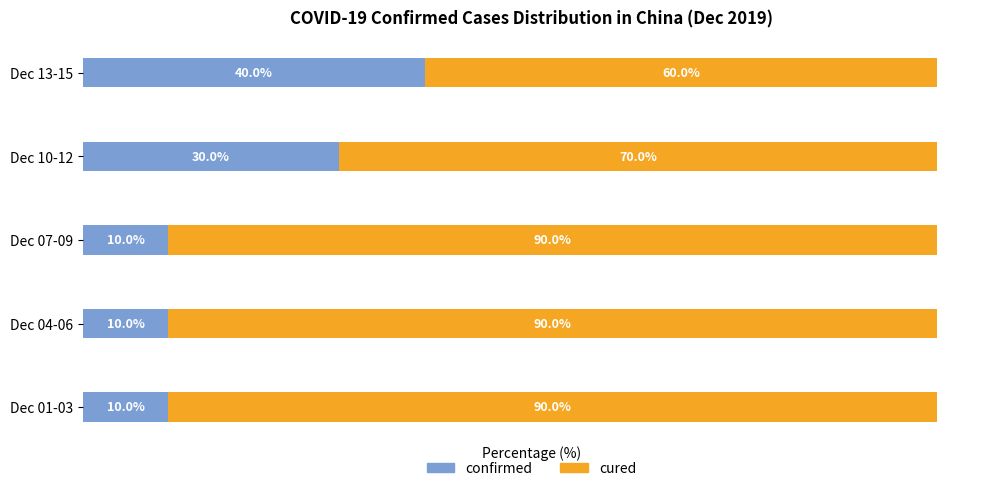

Where is confirmed nearest to the value 25?

Dec 10-12